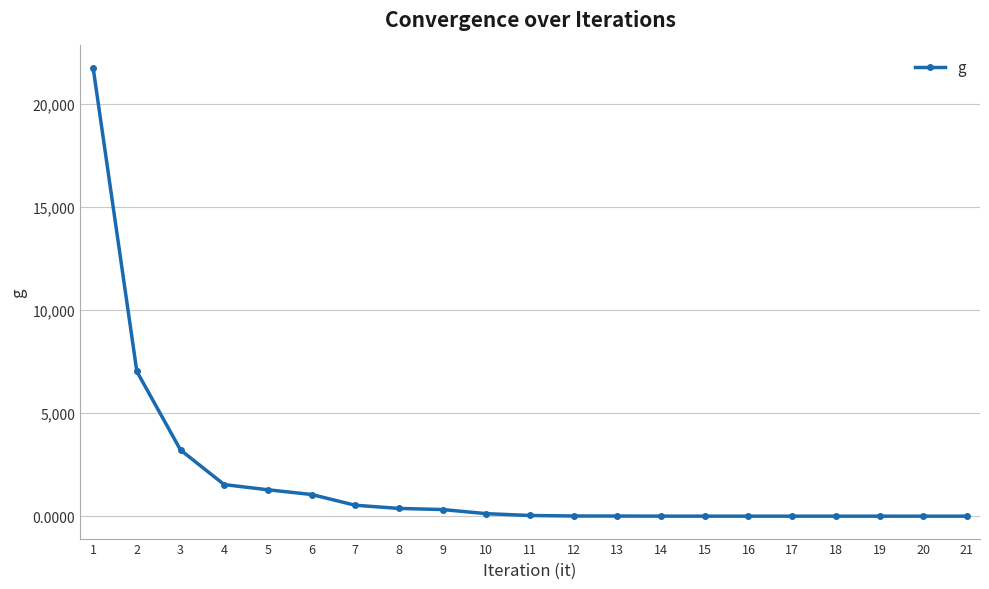

What is the maximum value shown in the chart?

21737.0